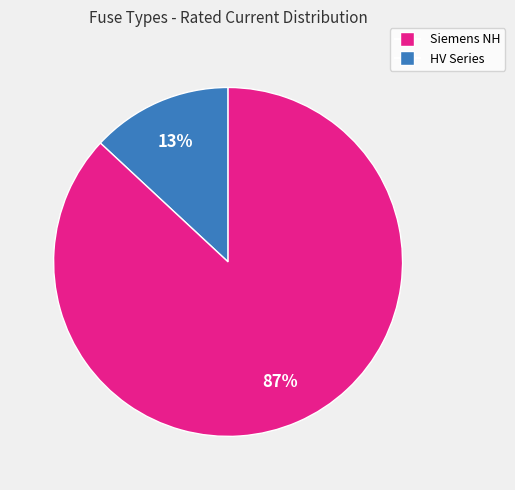

Is there any slice that represents more than half of the pie?

Yes